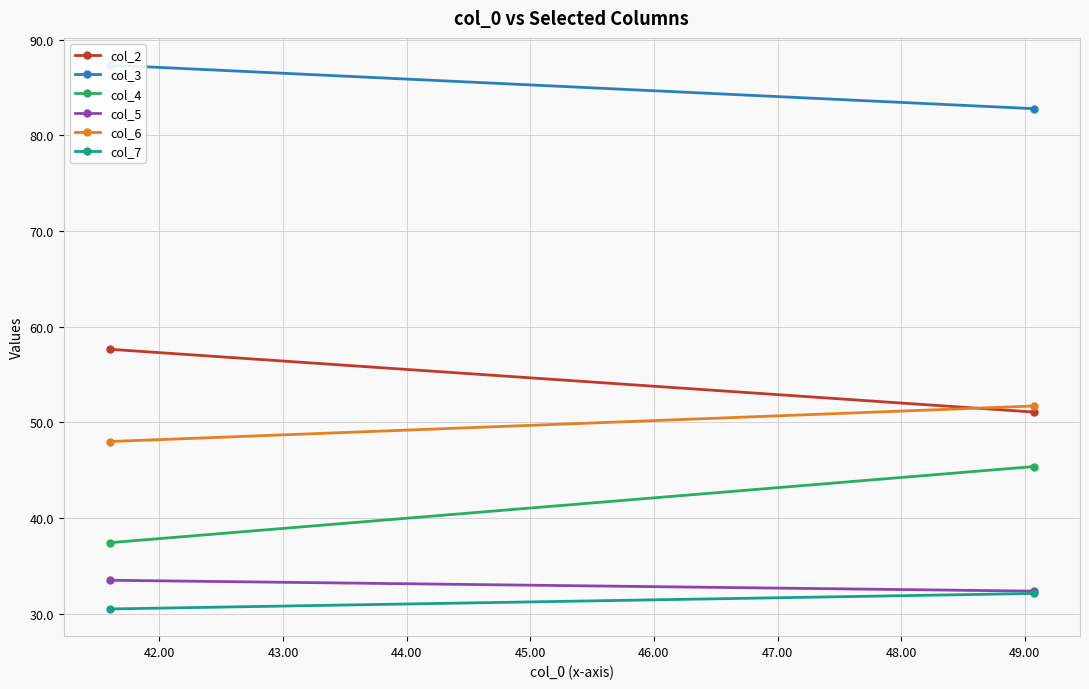

What is the smallest value displayed?

30.5